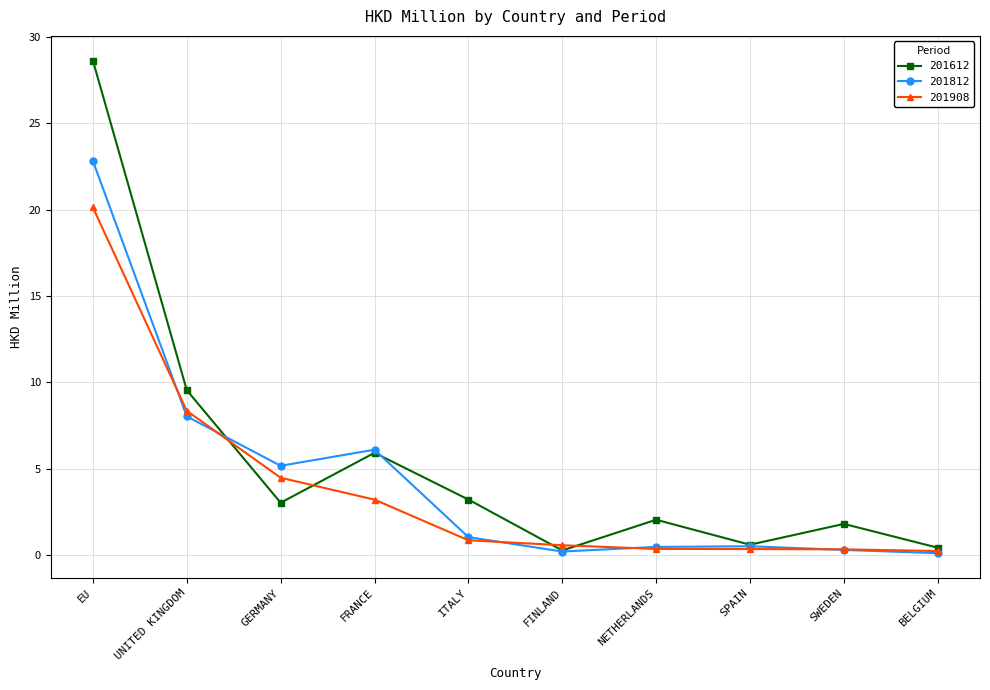

List the series in order of their overall mean, lowest first.

201908, 201812, 201612